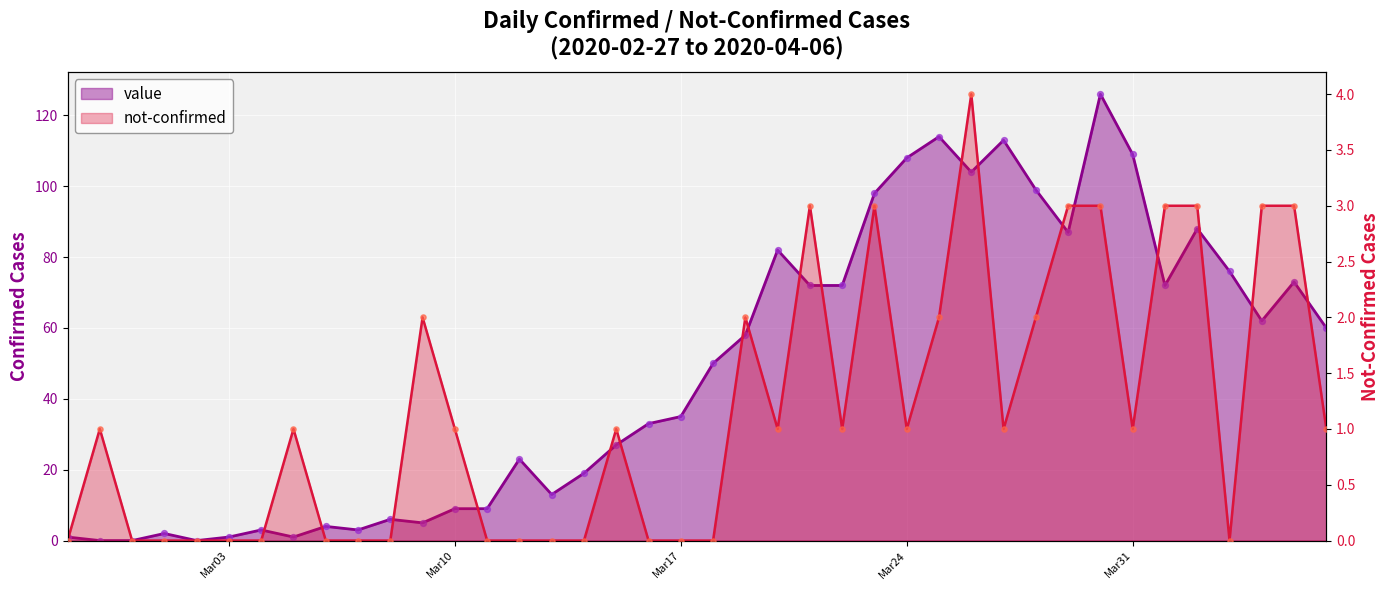

Which series has the largest total across all categories?

value